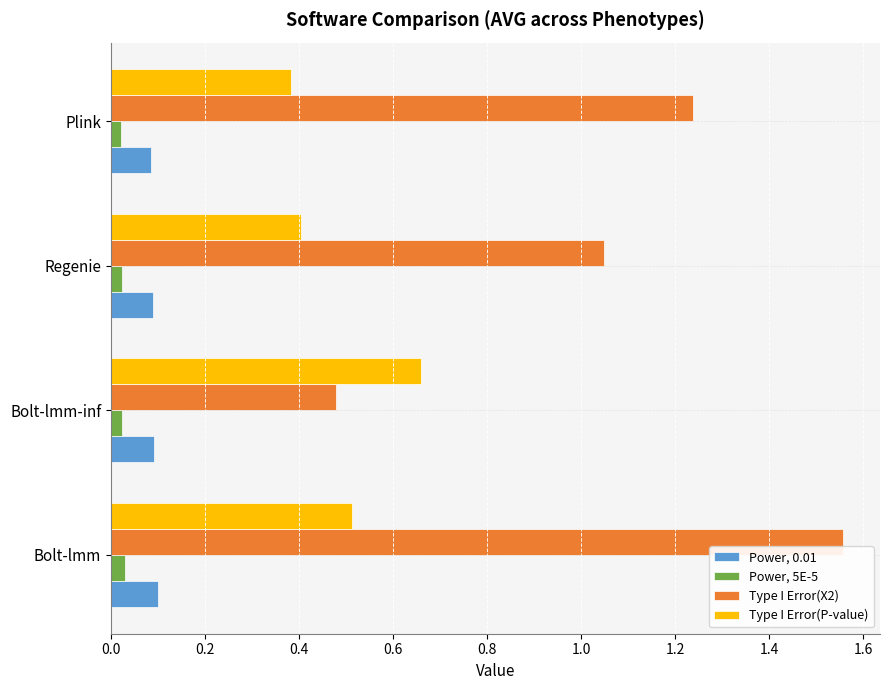

Which series has the largest range (max minus min)?

Type I Error(X2)